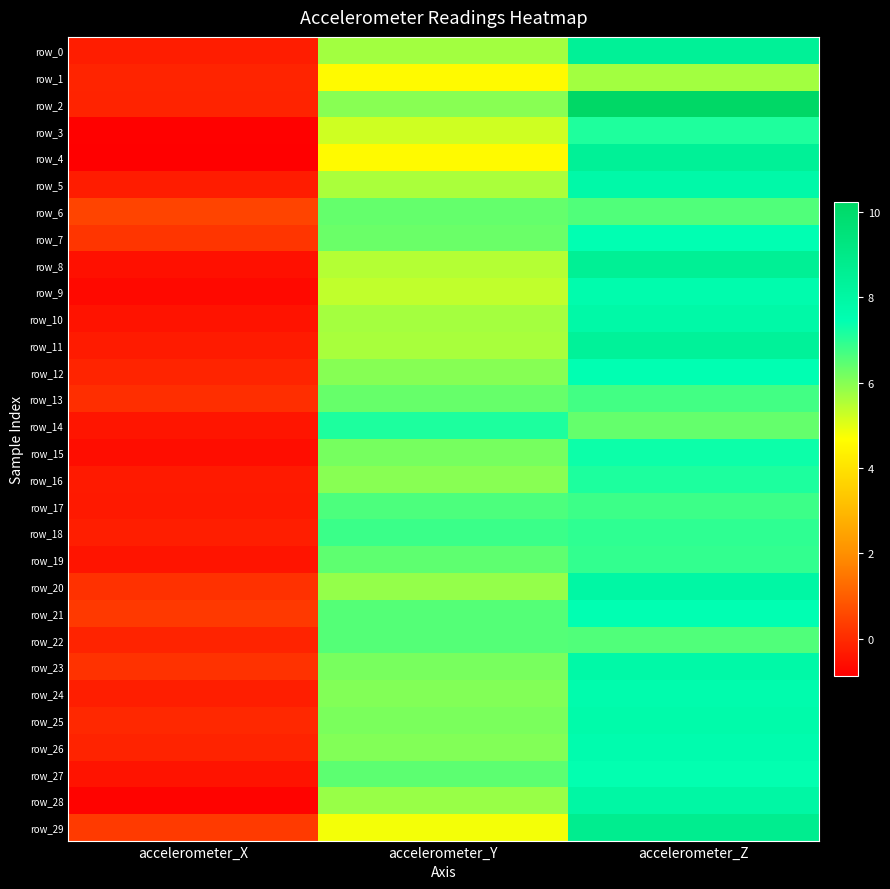

Count the number of data series in this chart.

30